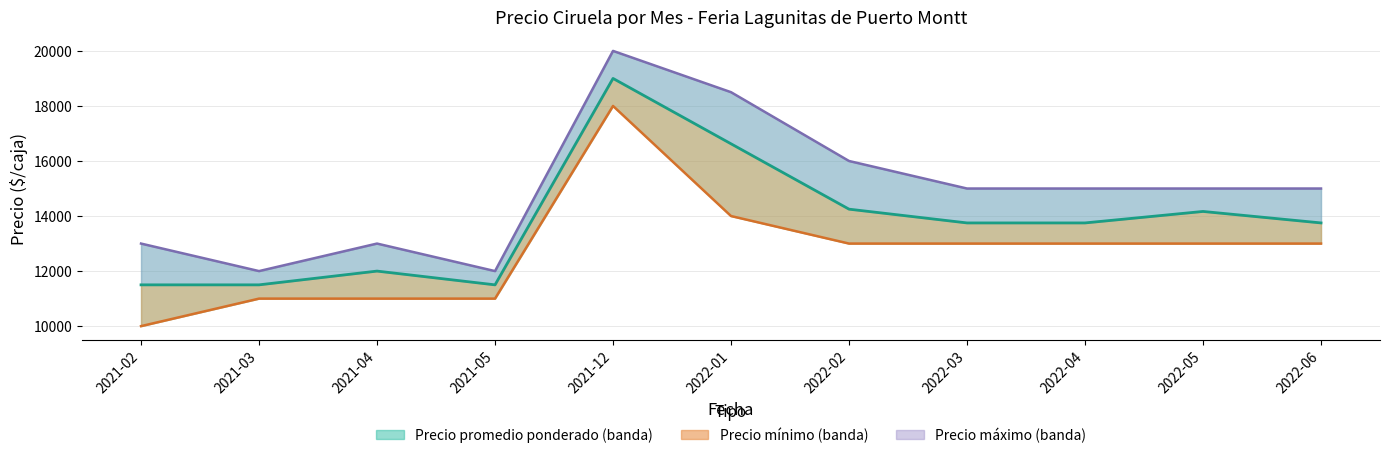

True or false: Precio promedio ponderado has a value of 22636 at 2022-03.

False